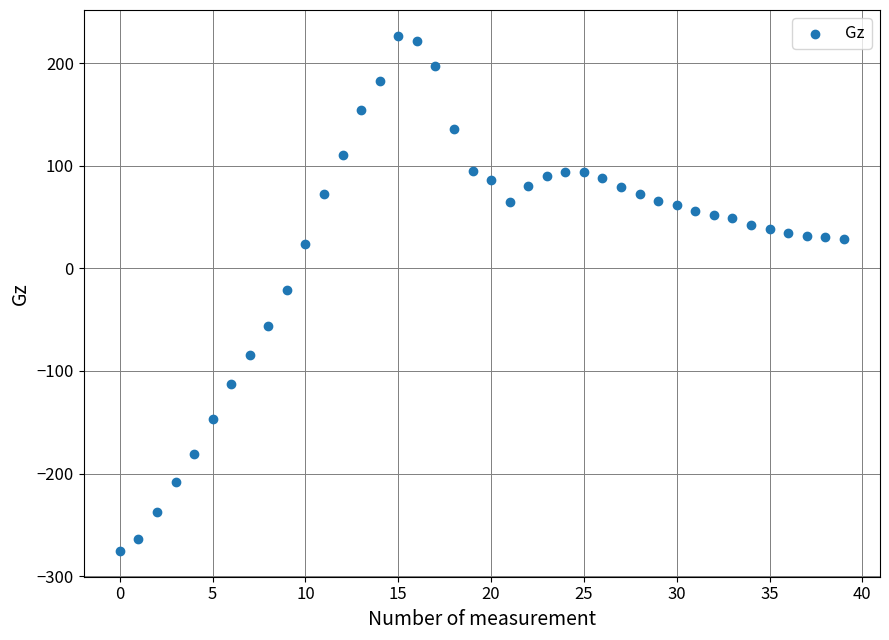

What is the range of Y values (max minus min)?

502.3